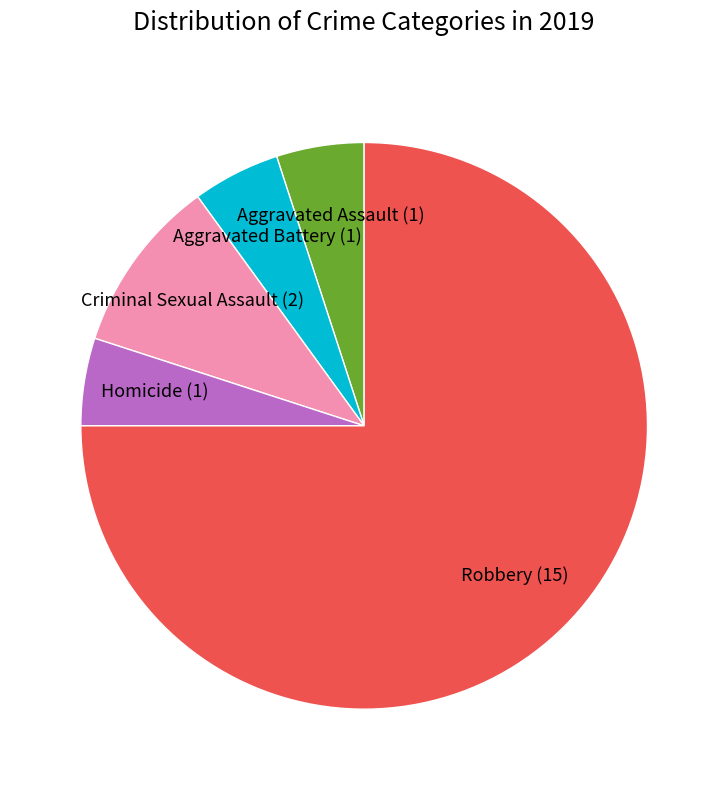

Does Criminal Sexual Assault (2) represent more than half of the total?

No